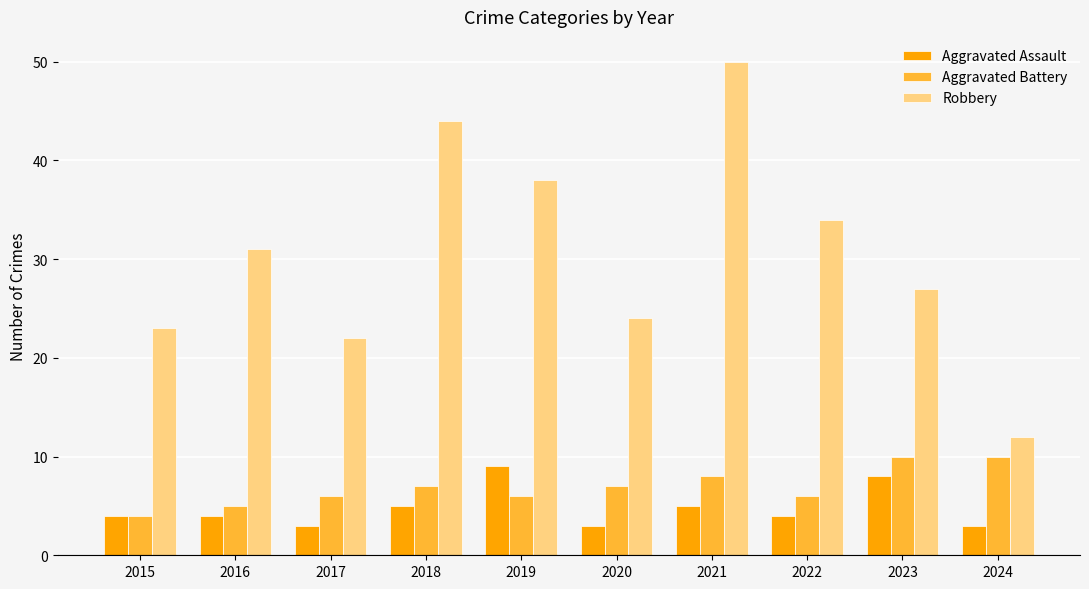

What is the average value of the Aggravated Battery series?

7